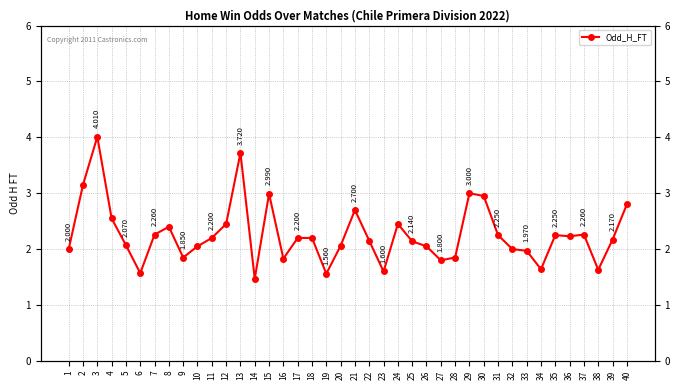

Where is the first local minimum?

6